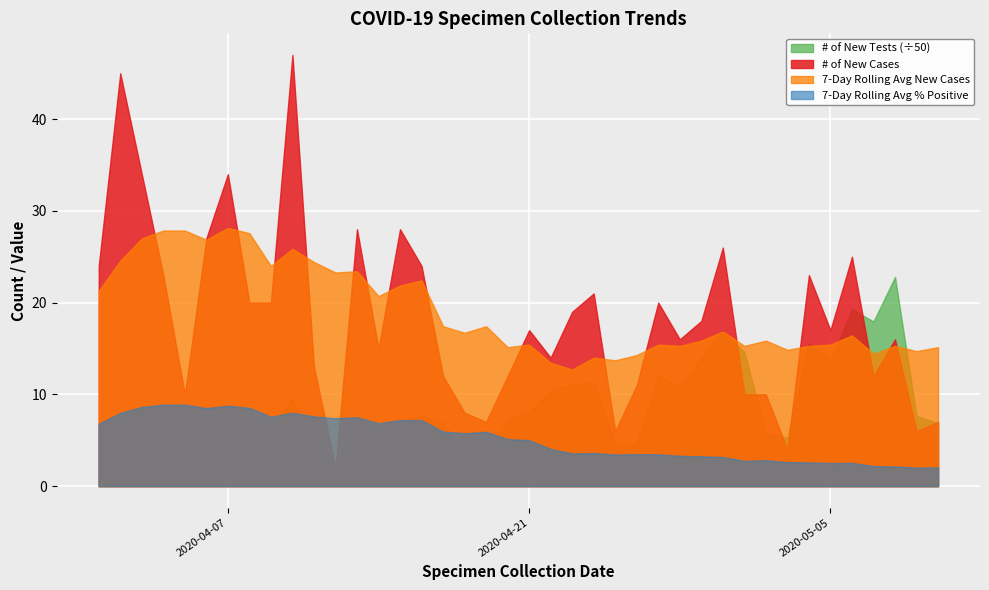

How many interior local valleys does the # of New Tests series have?

2